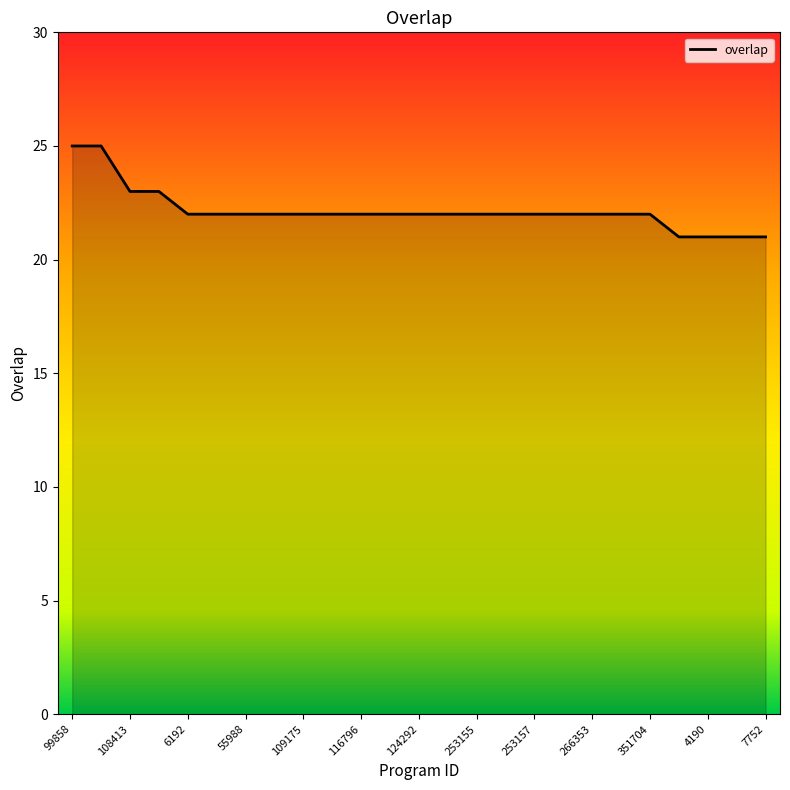

What is the difference between the maximum and minimum values?

4